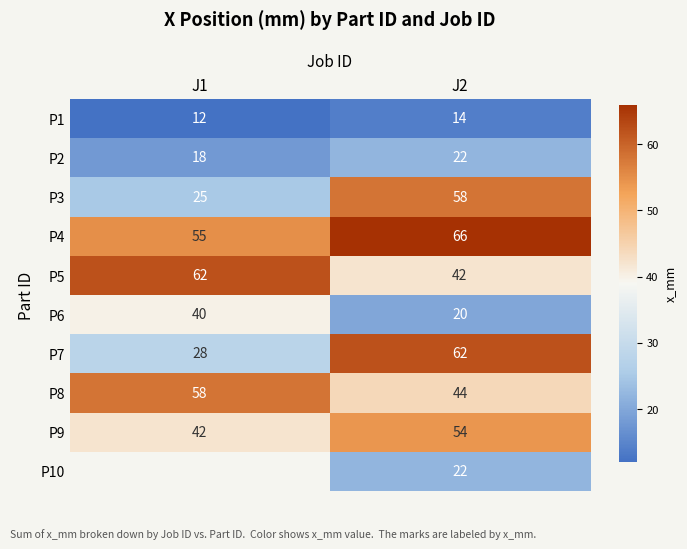

What is the sum of the P4 values at J2 and J1?

121